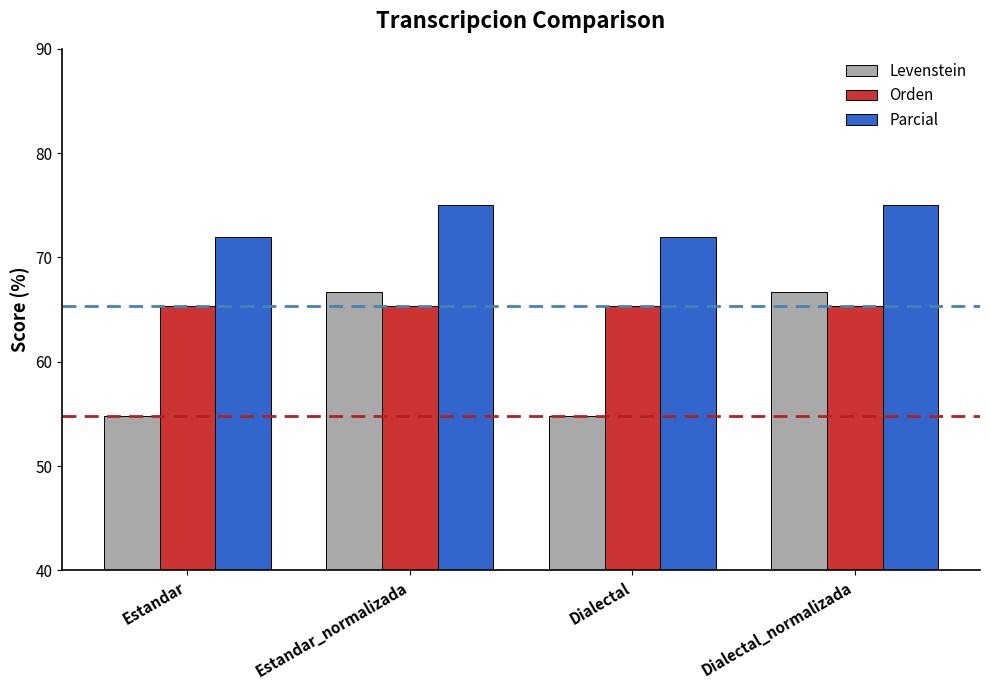

What is the label of the 4th bar from the left?

Dialectal_normalizada